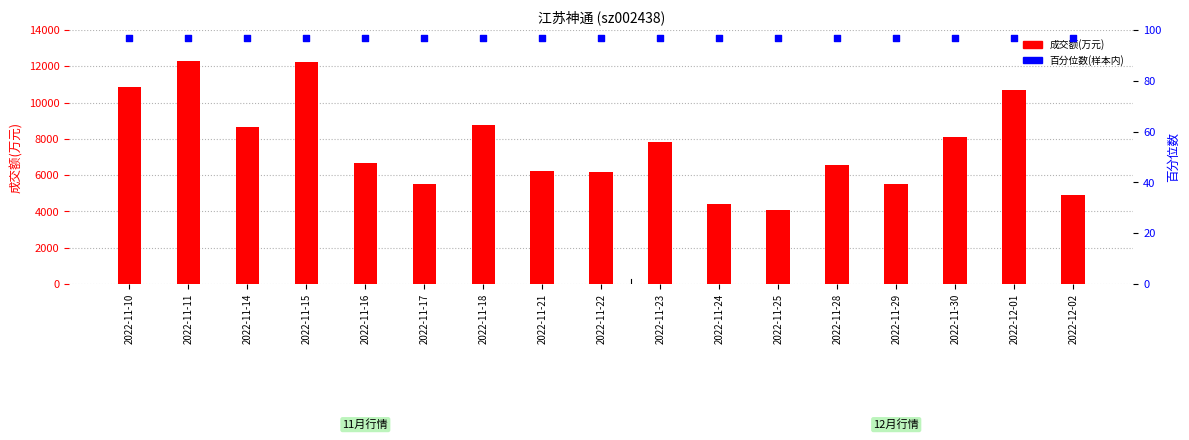

Which series has the largest total across all categories?

成交额(万元)